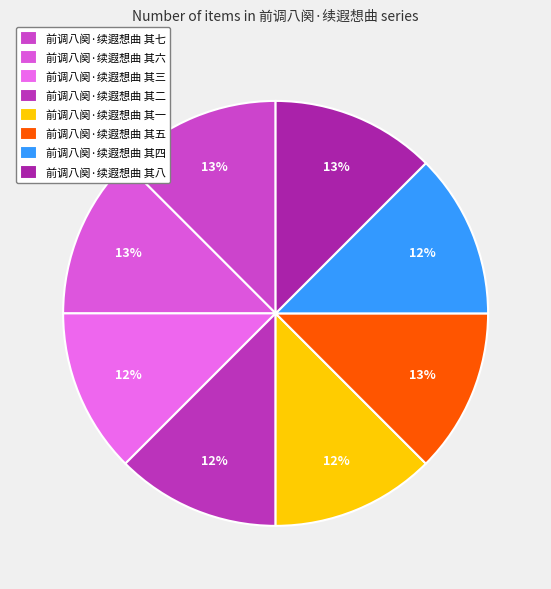

How many slices are in this pie chart?

8